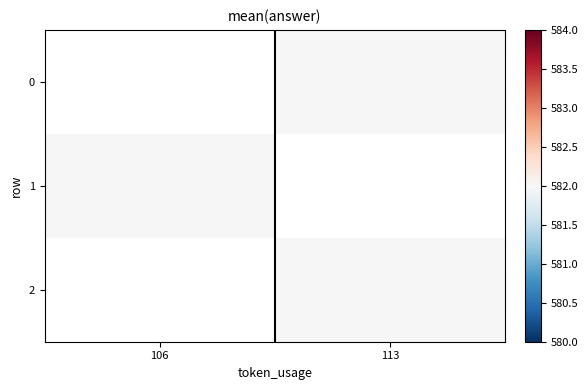

At which category does the chart reach its peak across all series?

113